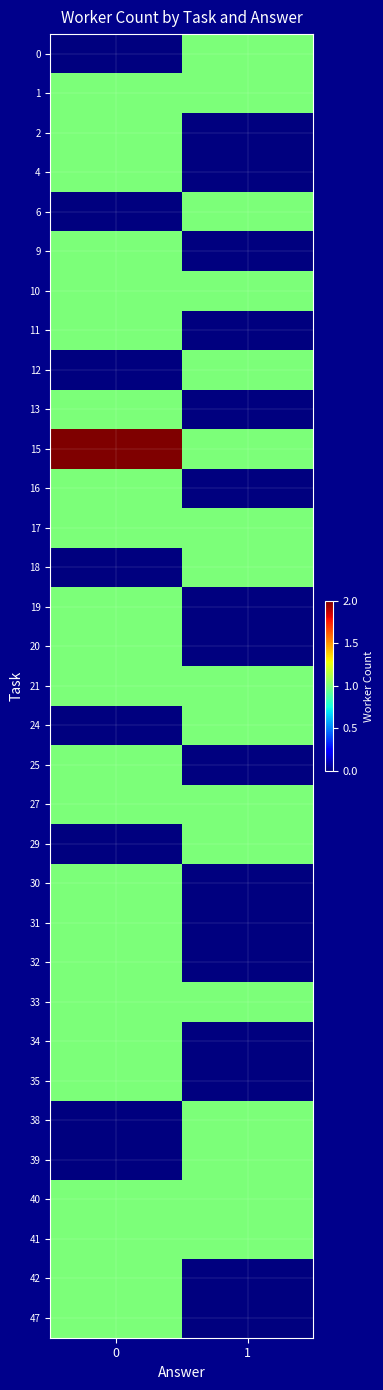

Reading right to left, extract all data points from this chart.

0: 1=1	0=0
1: 1=1	0=1
2: 1=0	0=1
4: 1=0	0=1
6: 1=1	0=0
9: 1=0	0=1
10: 1=1	0=1
11: 1=0	0=1
12: 1=1	0=0
13: 1=0	0=1
15: 1=1	0=2
16: 1=0	0=1
17: 1=1	0=1
18: 1=1	0=0
19: 1=0	0=1
20: 1=0	0=1
21: 1=1	0=1
24: 1=1	0=0
25: 1=0	0=1
27: 1=1	0=1
29: 1=1	0=0
30: 1=0	0=1
31: 1=0	0=1
32: 1=0	0=1
33: 1=1	0=1
34: 1=0	0=1
35: 1=0	0=1
38: 1=1	0=0
39: 1=1	0=0
40: 1=1	0=1
41: 1=1	0=1
42: 1=0	0=1
47: 1=0	0=1